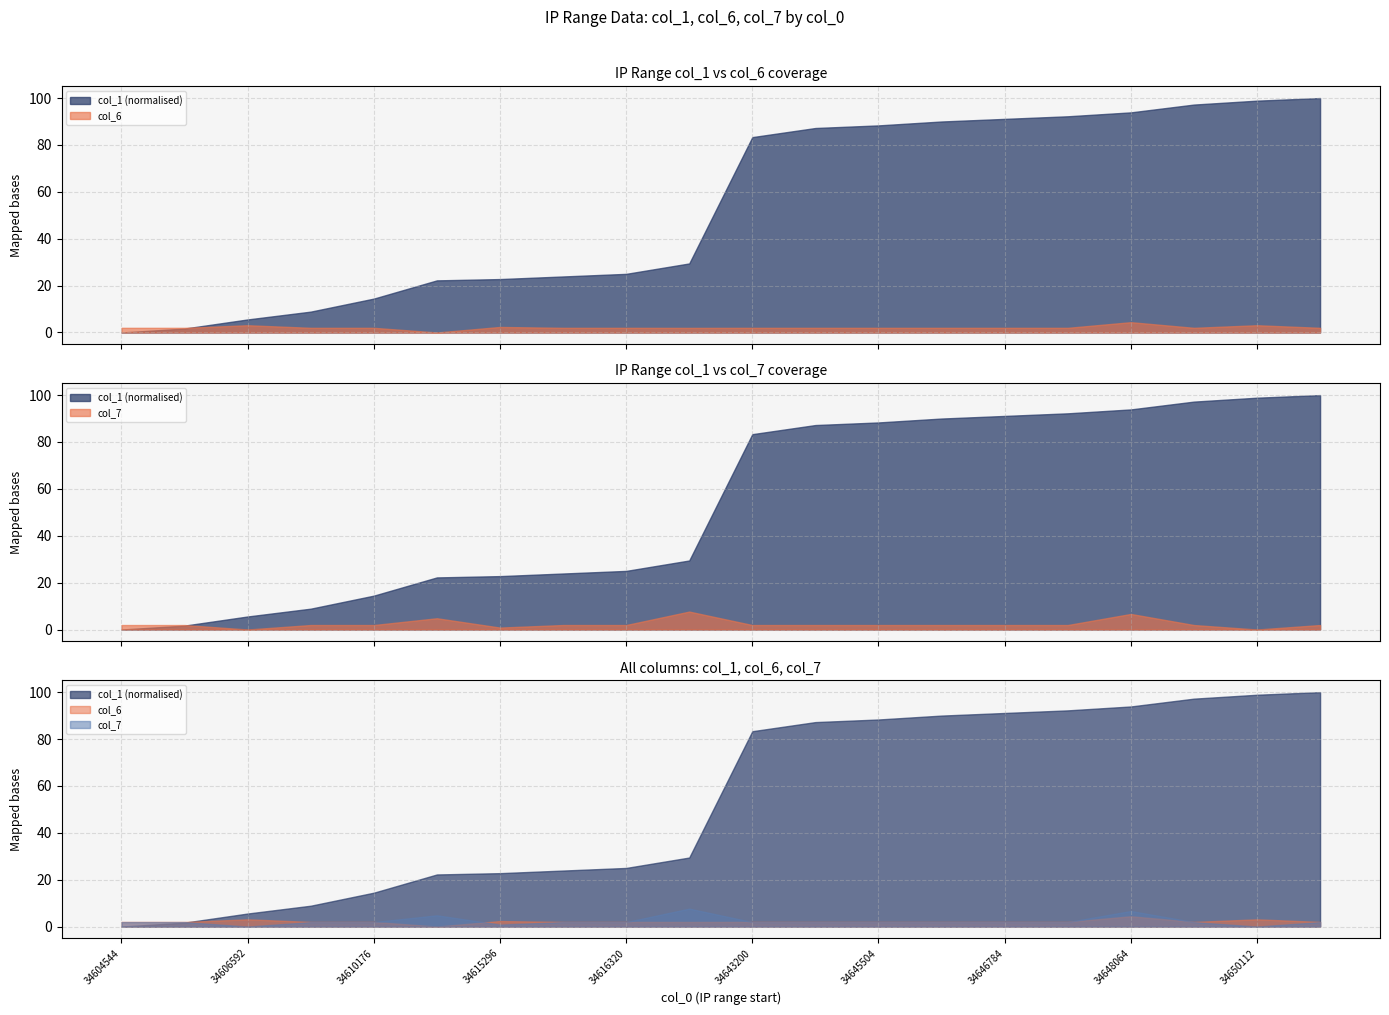

What are all the series names shown in the legend?

col_1, col_6, col_7